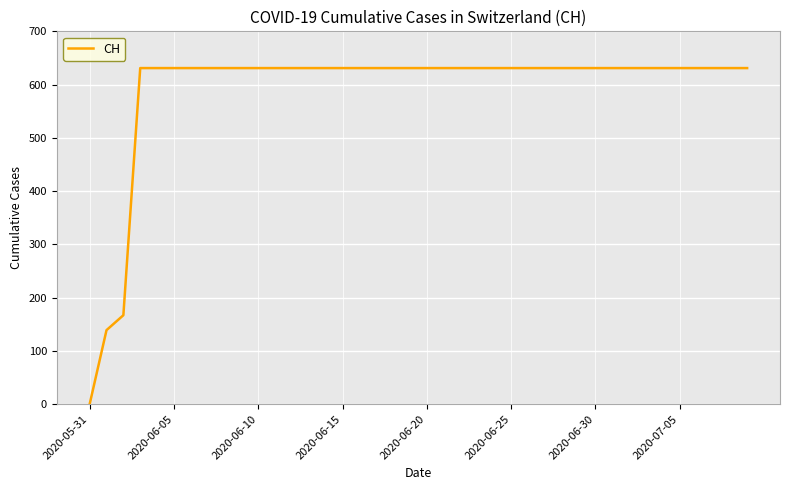

Reading left to right, transcribe all the data shown in this chart.

0	139	167	631	631	631	631	631	631	631	631	631	631	631	631	631	631	631	631	631	631	631	631	631	631	631	631	631	631	631	631	631	631	631	631	631	631	631	631	631